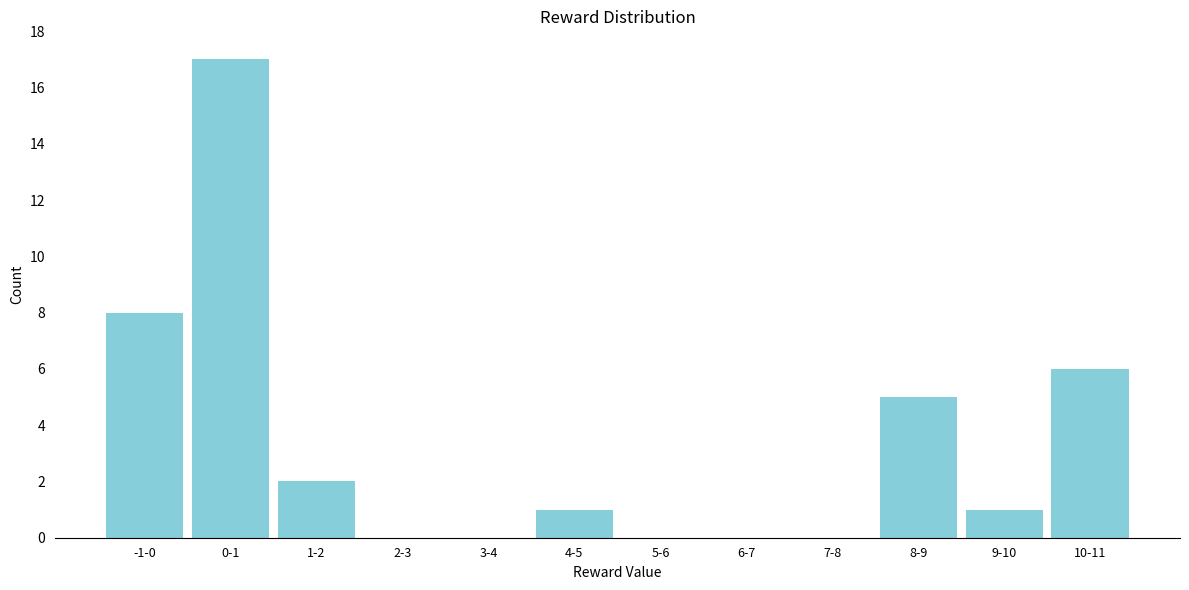

Reading left to right, list all the values displayed in this chart.

-1-0=8	0-1=17	1-2=2	2-3=0	3-4=0	4-5=1	5-6=0	6-7=0	7-8=0	8-9=5	9-10=1	10-11=6